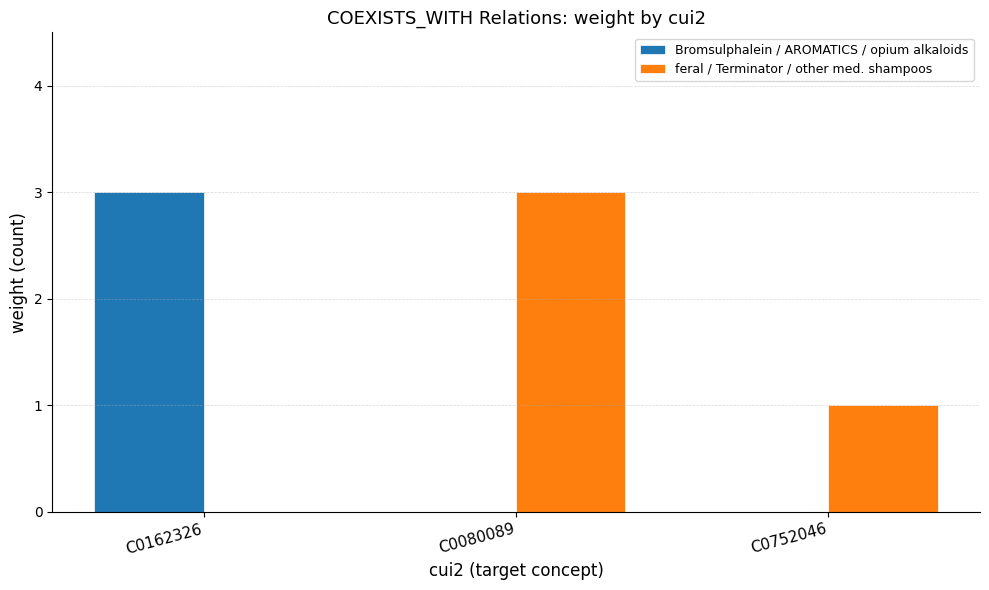

Reading left to right, list all the values displayed in this chart.

Bromsulphalein / AROMATICS / opium alkaloids: 3	0	0
feral / Terminator / other med. shampoos: 0	3	1